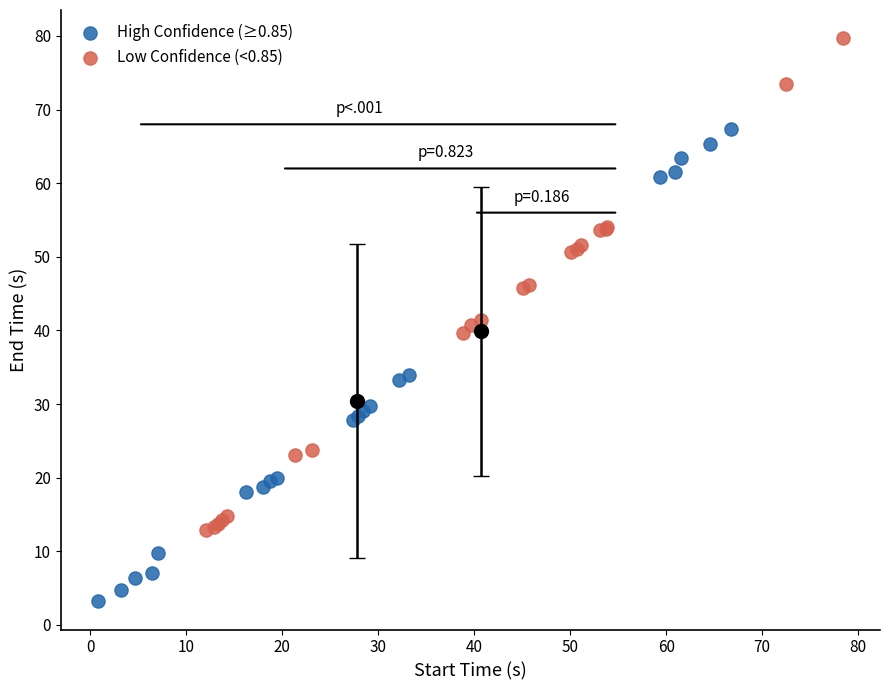

Which series contains the lowest Y value?

High Confidence (≥0.85)